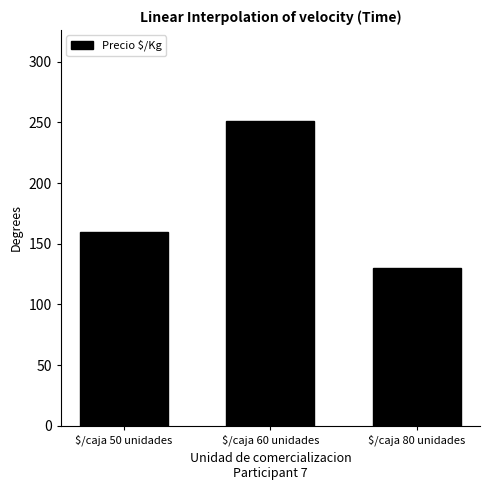

At which label is the value closest to 190?

$/caja 50 unidades